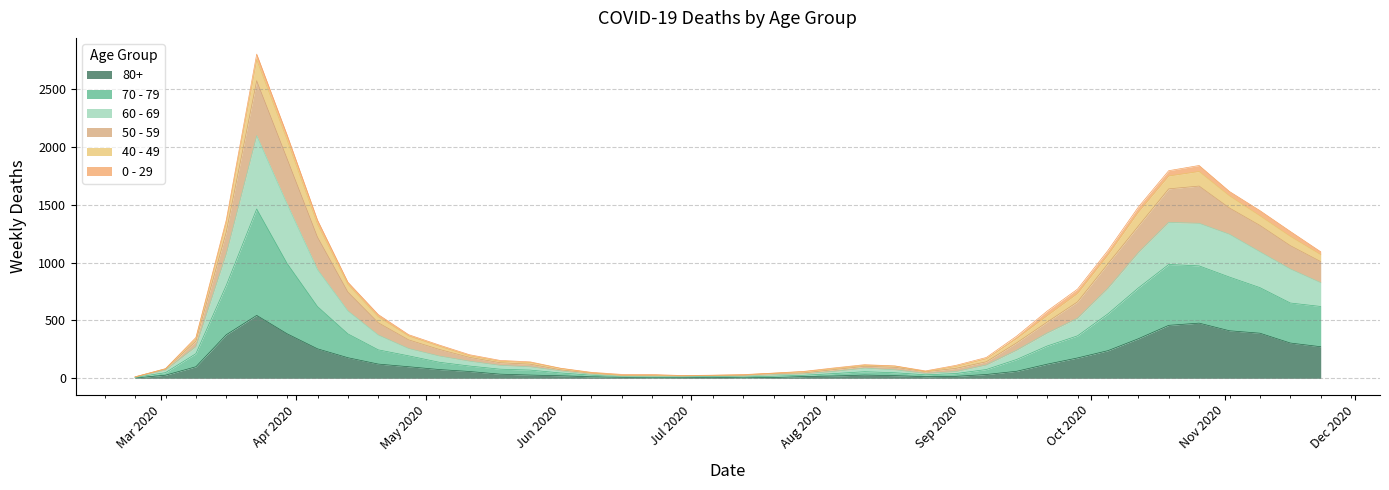

The value of 80+ at 2020-07-06 is 9. True or false?

True